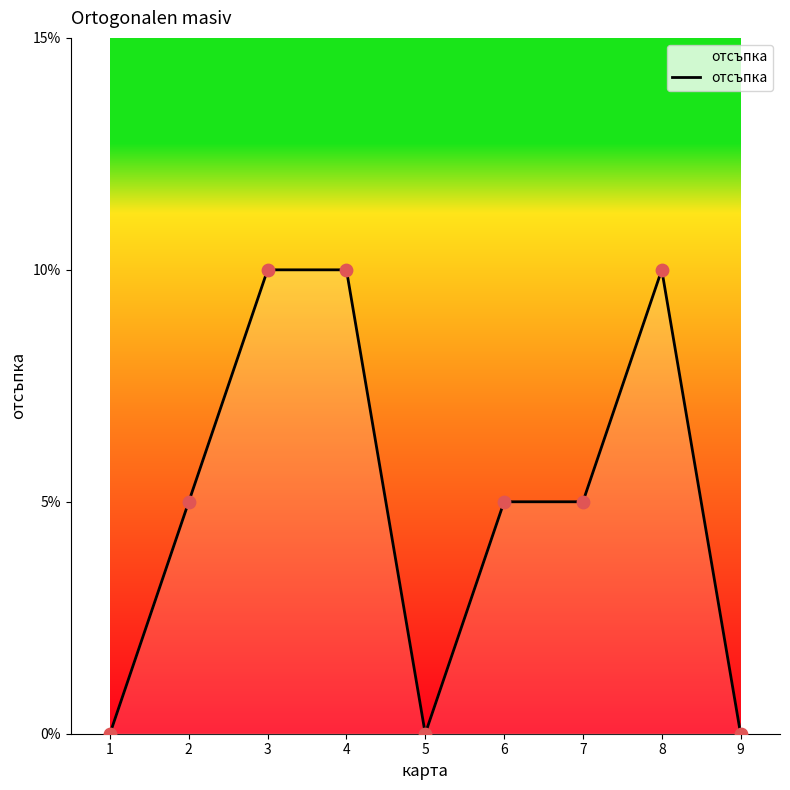

Between 8 and 5, which is larger?

8